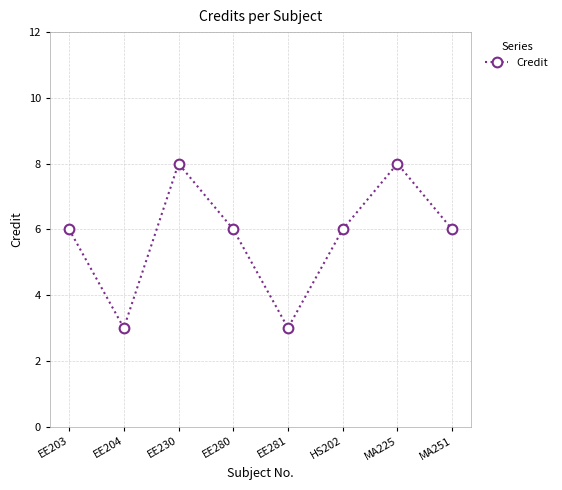

Reading left to right, list all the values displayed in this chart.

6	3	8	6	3	6	8	6